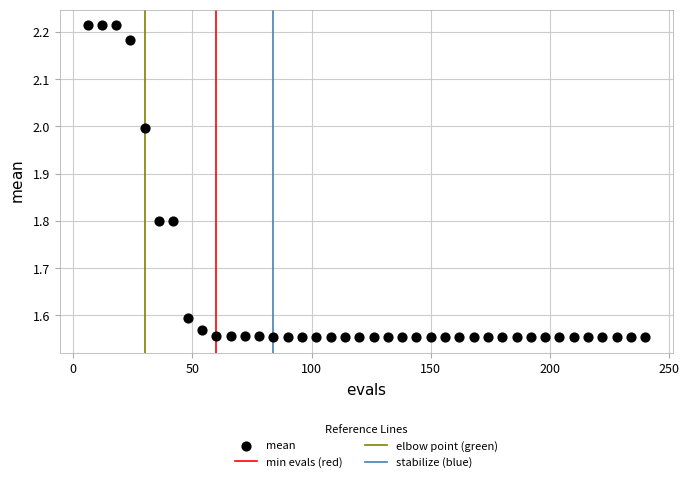

What is the range of X values (max minus min)?

234.0